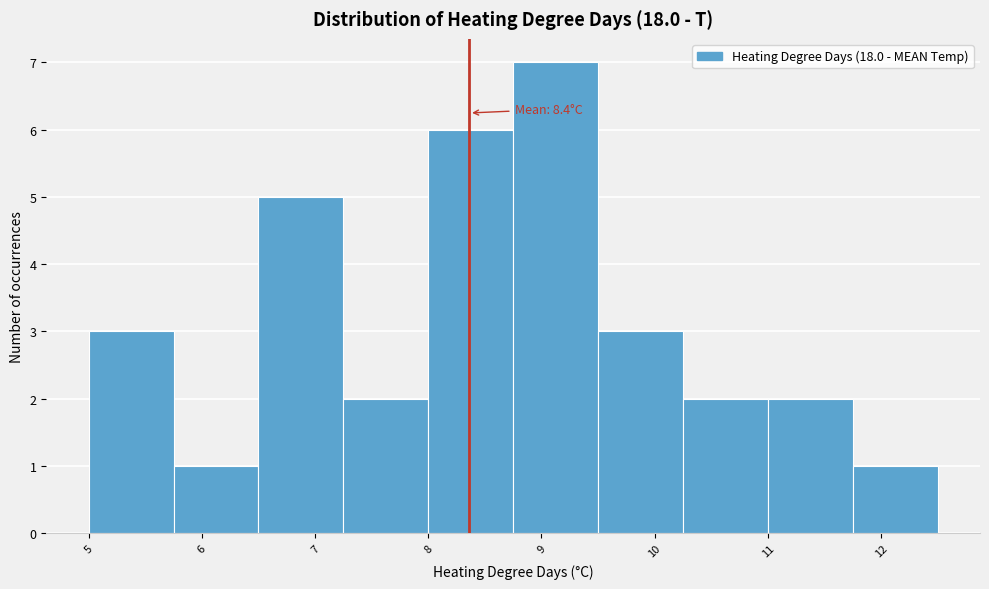

Which range on the x-axis has the tallest bar?

8.75 to 9.50